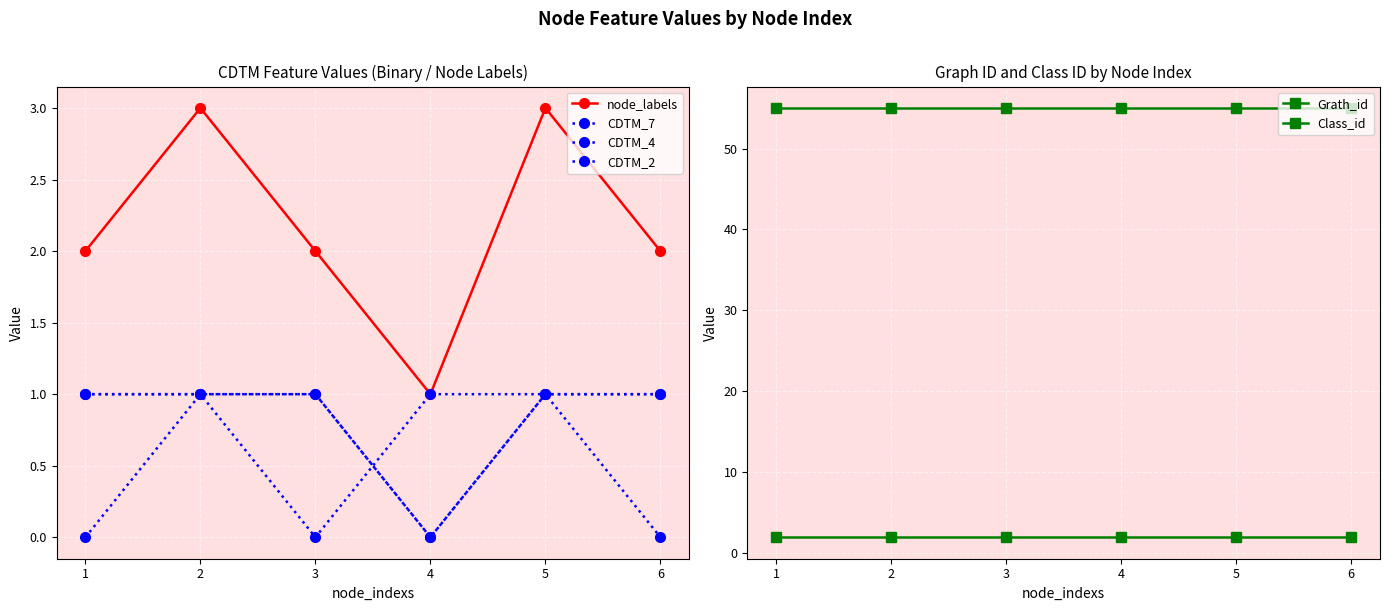

The CDTM_4 series shows 0 at 5. True or false?

False